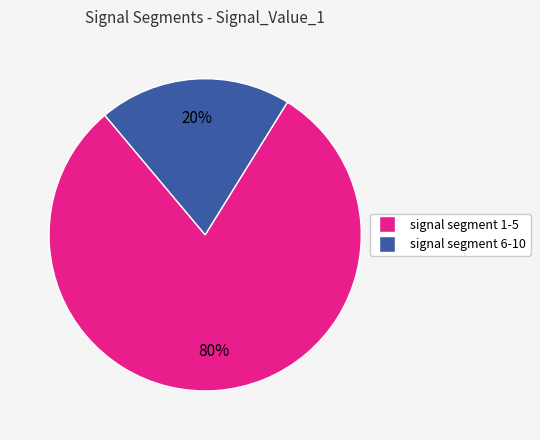

Is there any slice that represents more than half of the pie?

Yes